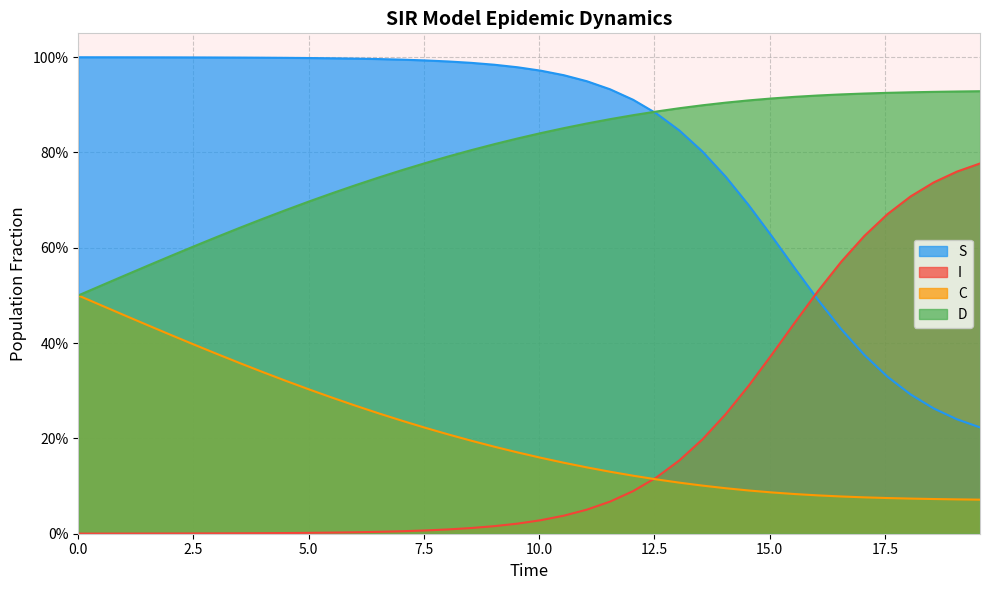

What are all the series names shown in the legend?

S, I, C, D